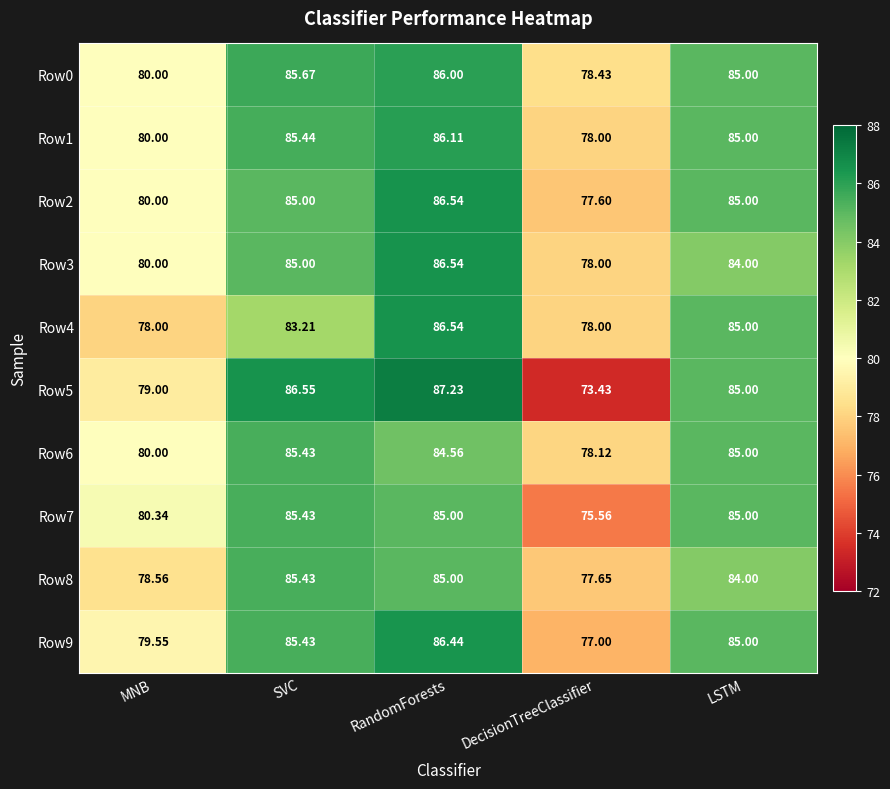

Which category has the lowest value in the Row6 series?

DecisionTreeClassifier